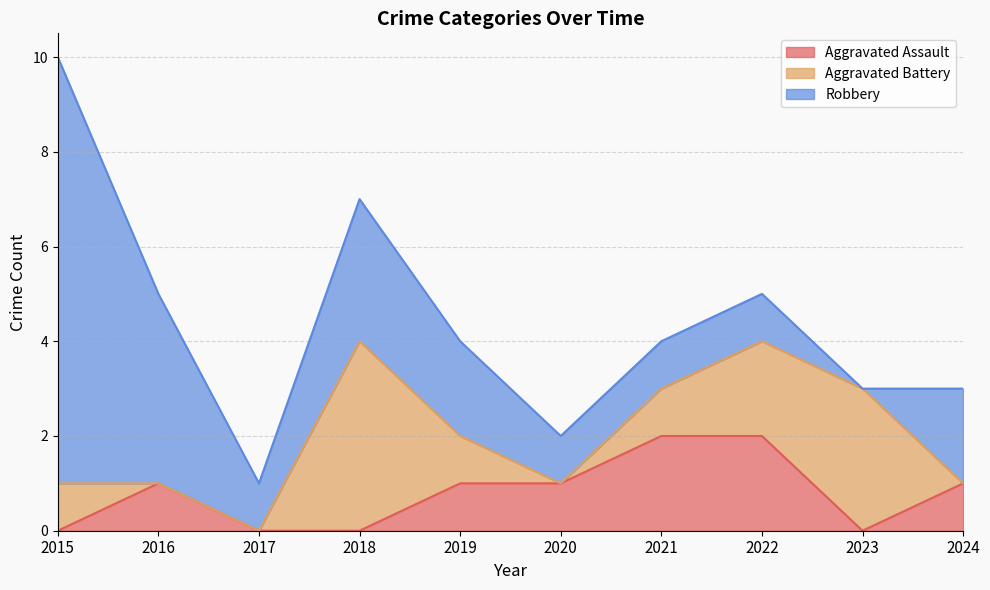

How many data points does each series have?

10